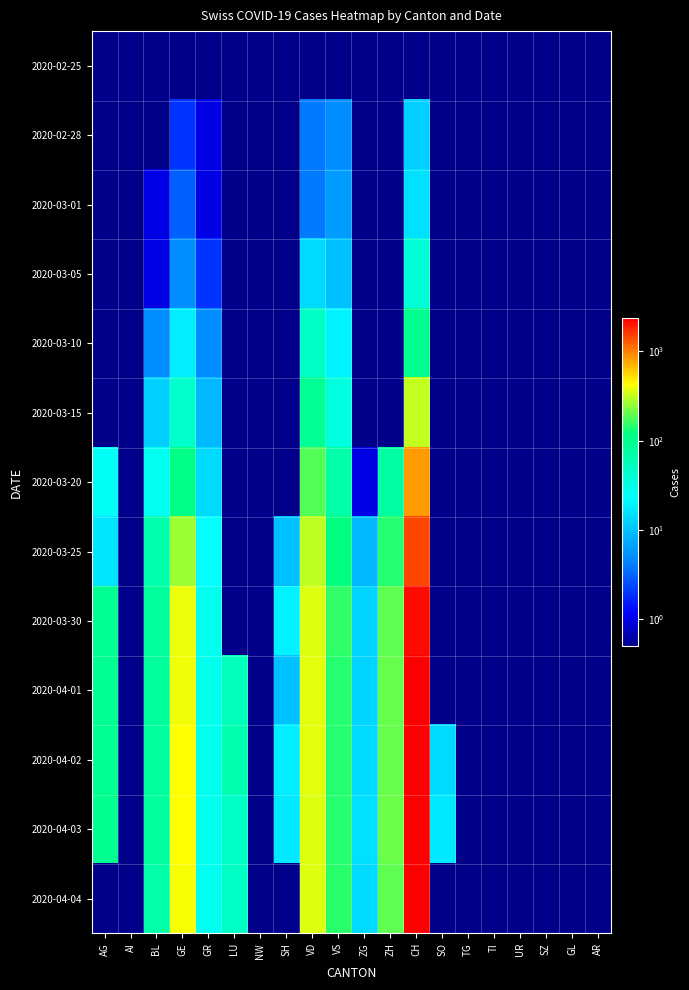

Which has a higher value, TG or GL?

TG